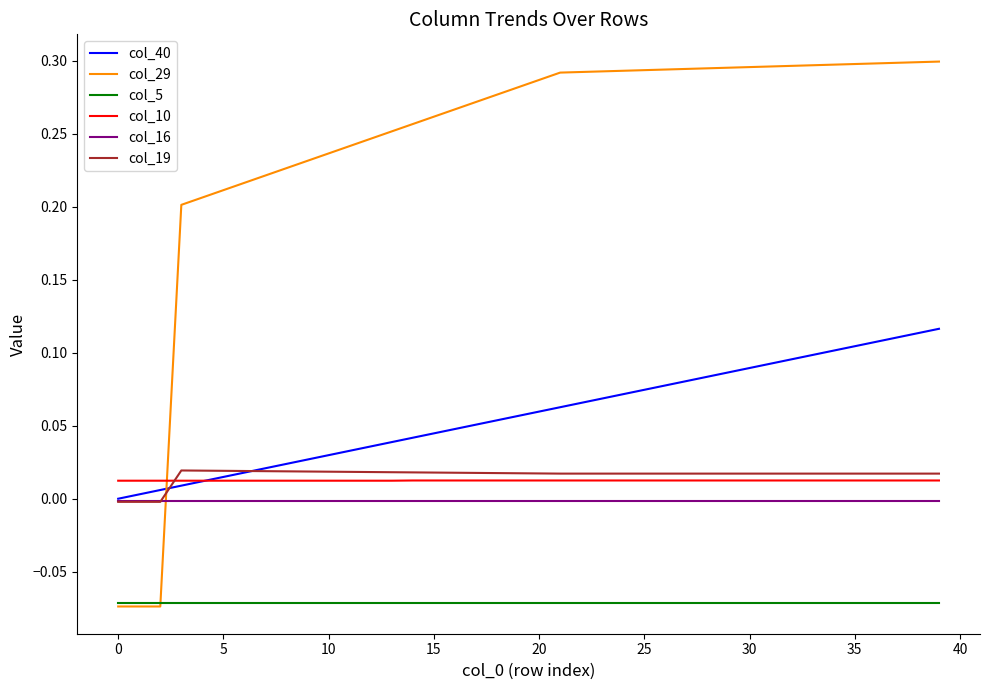

True or false: col_5 and col_19 intersect in this chart.

False